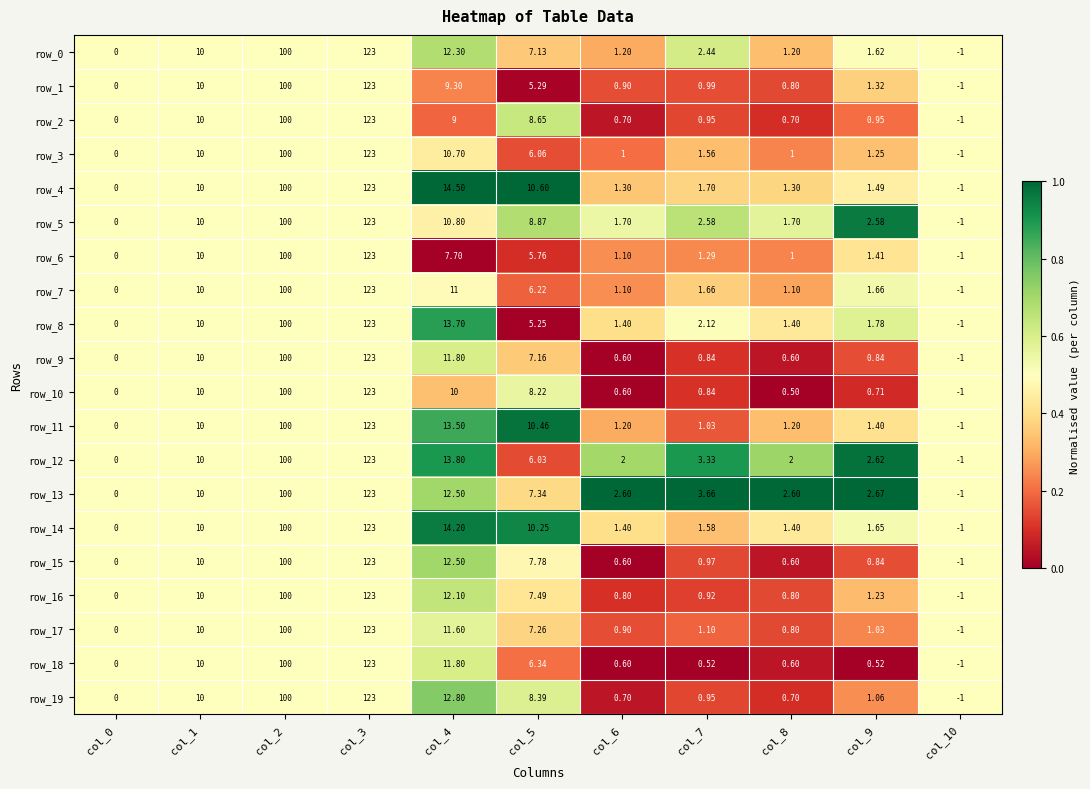

The row_11 series shows 0.0 at col_7. True or false?

False